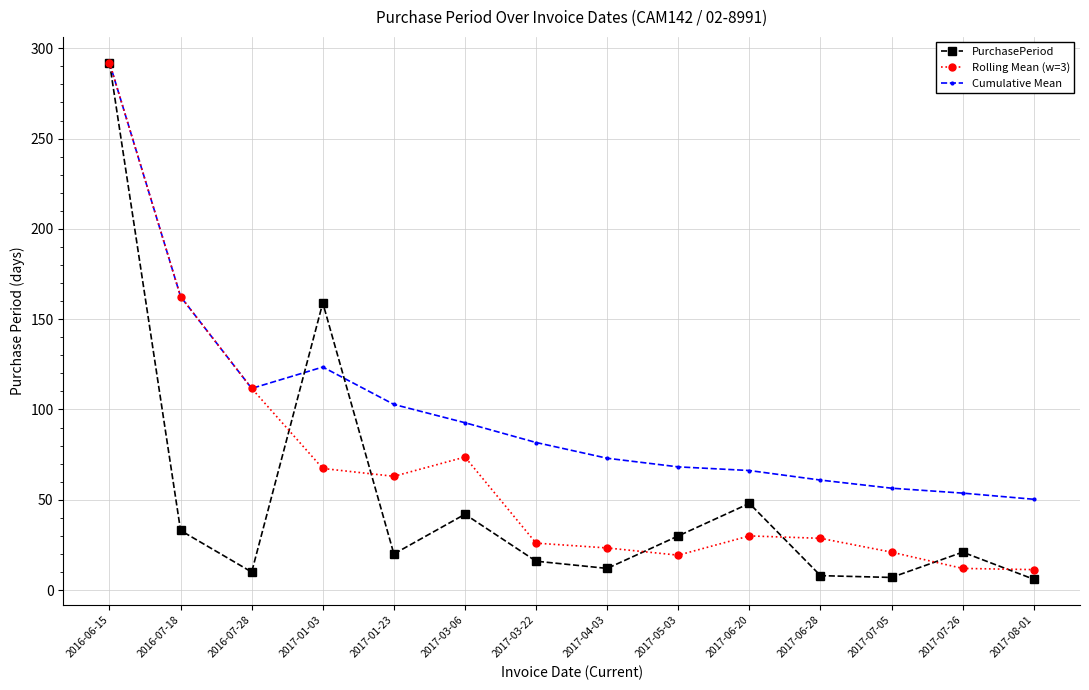

How many data points in PurchasePeriod are less than 21?

7